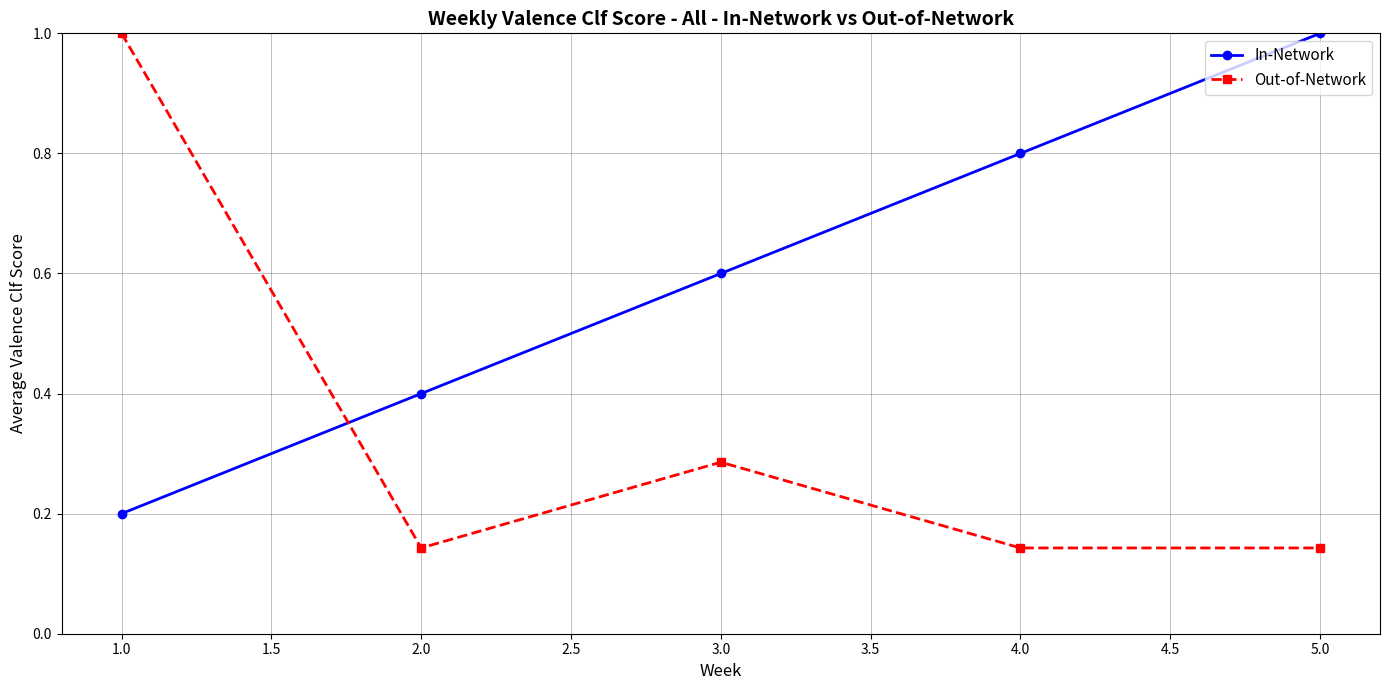

Which series has the largest range (max minus min)?

Out-of-Network